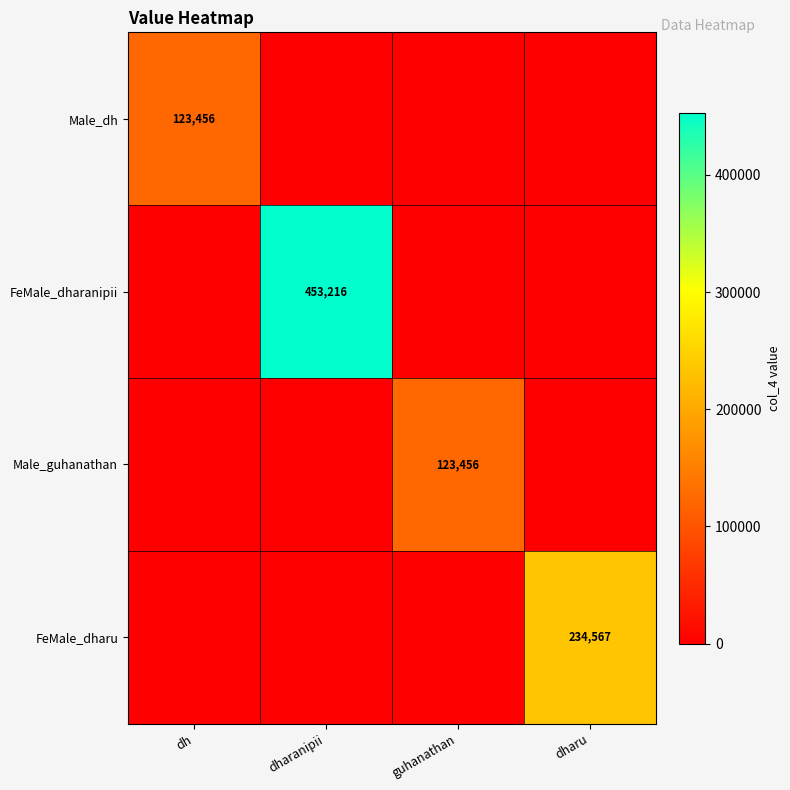

At how many categories does at least one series exceed 259581?

1